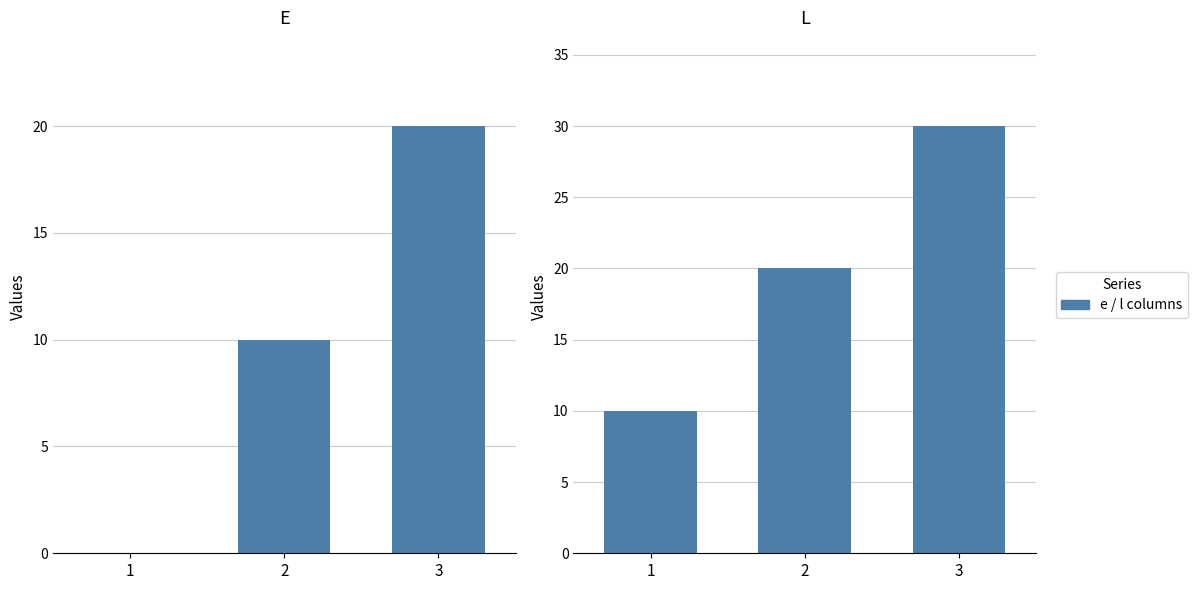

Rank the series by their average value, from highest to lowest.

l, e